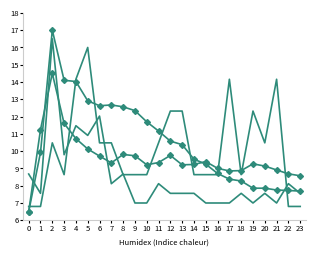

True or false: col_1 has a value of 3.6 at 21.

False